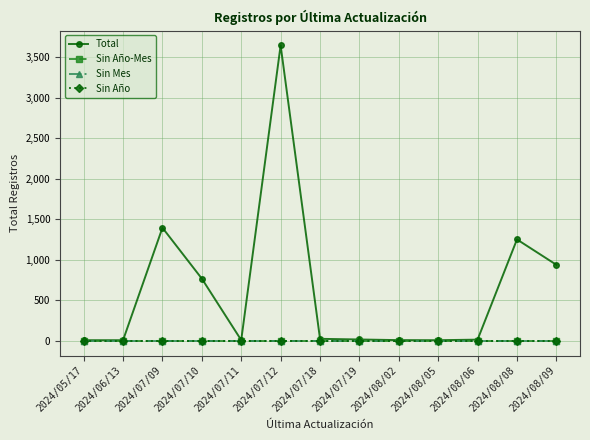

Is this an area chart (filled region under the line)?

No